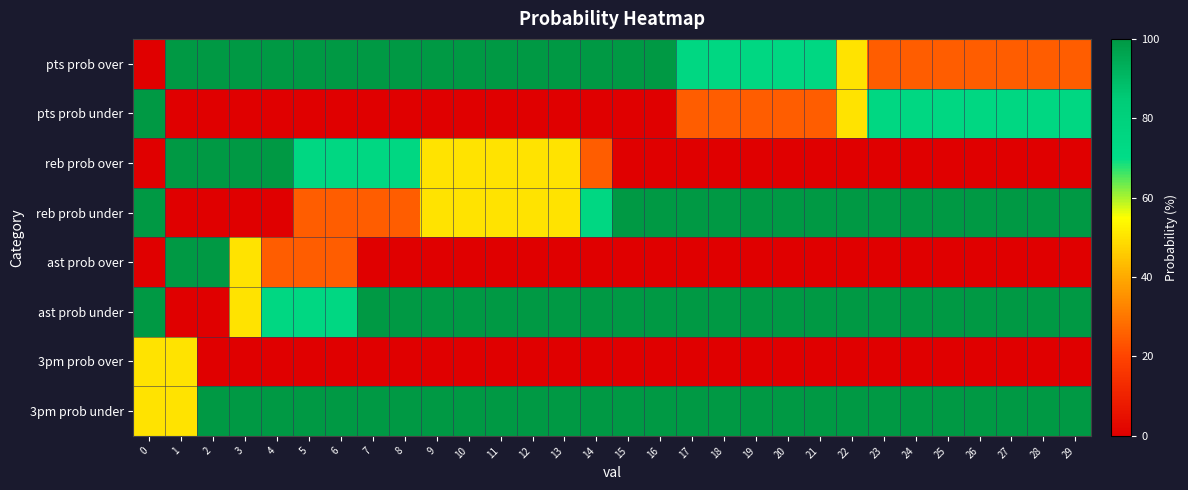

What is the maximum value shown in the chart?

100